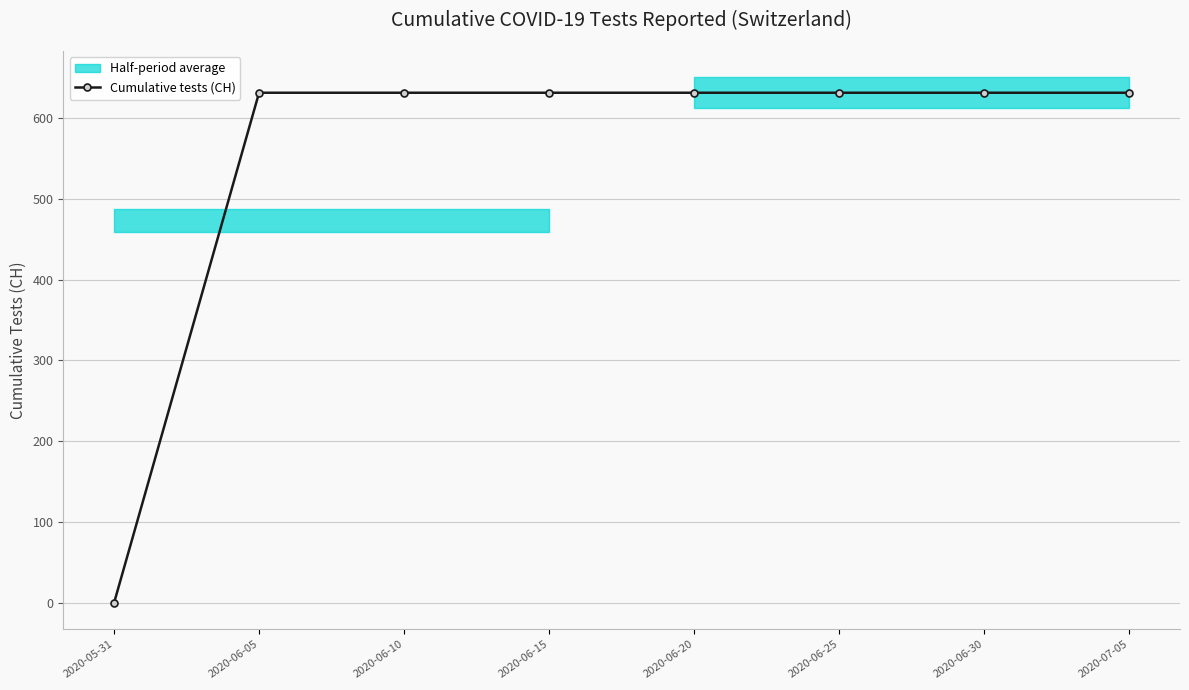

How many lines are shown in the chart?

1